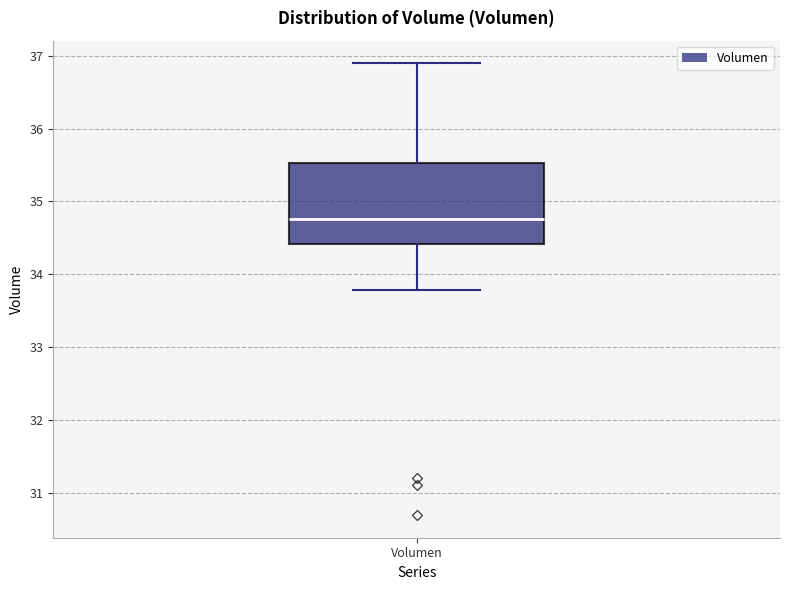

Read this box plot against the y-axis: the position of the median line, the range covered by the box, and the ends of both whiskers. The values are not printed on the chart, so give them approximately, as read against the axis.

median 34.8, box 34.4 to 35.5, whiskers 33.8 to 36.9